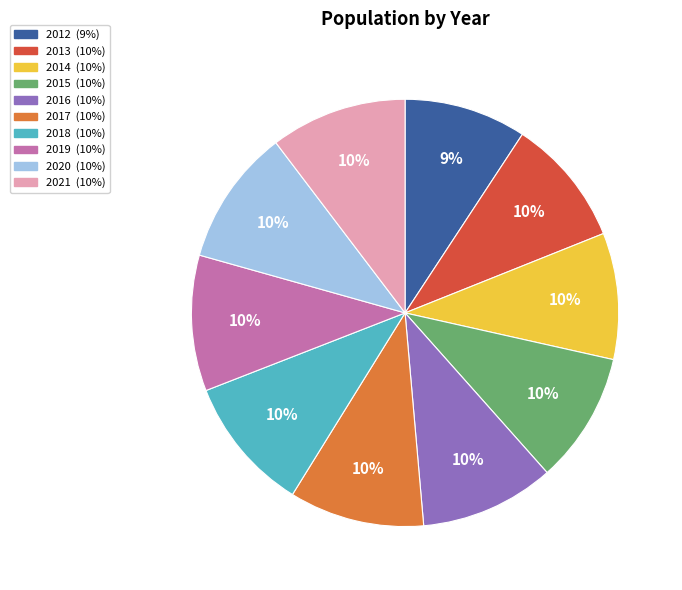

Combined, do 2021 and 2015 account for over 50%?

No